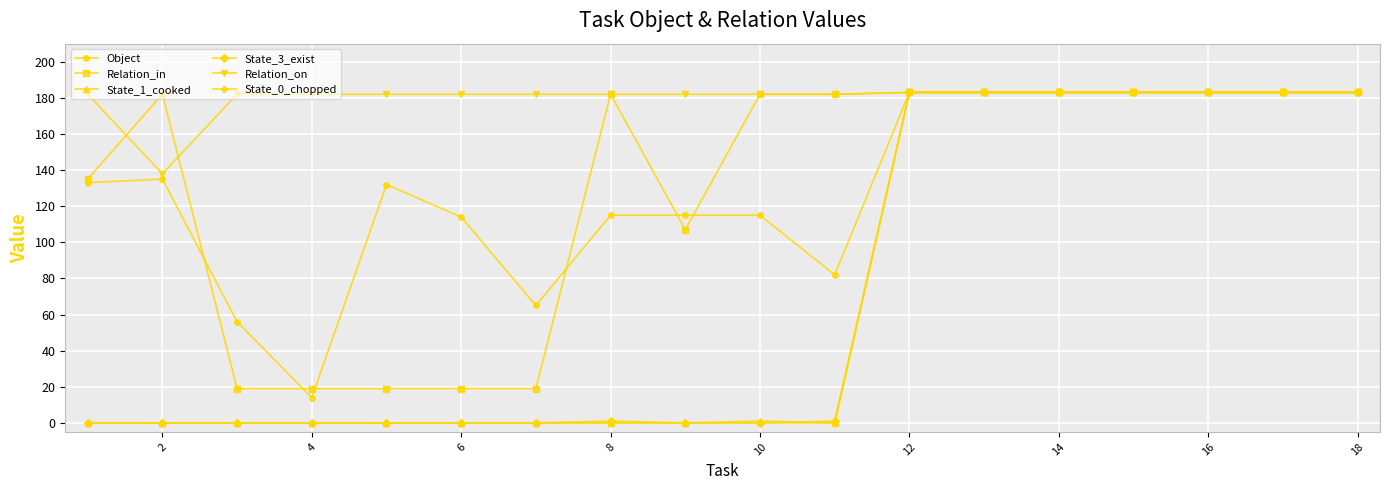

Is this an area chart (filled region under the line)?

No